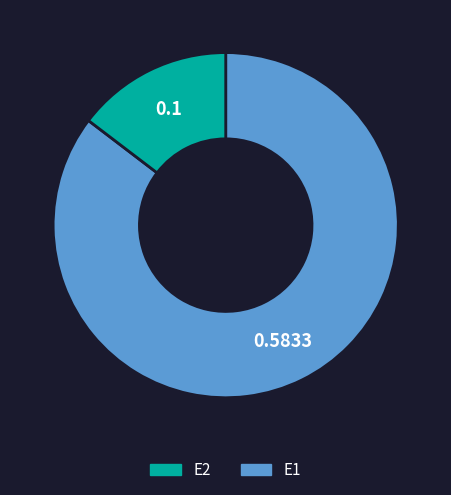

Does any single category account for the majority?

Yes